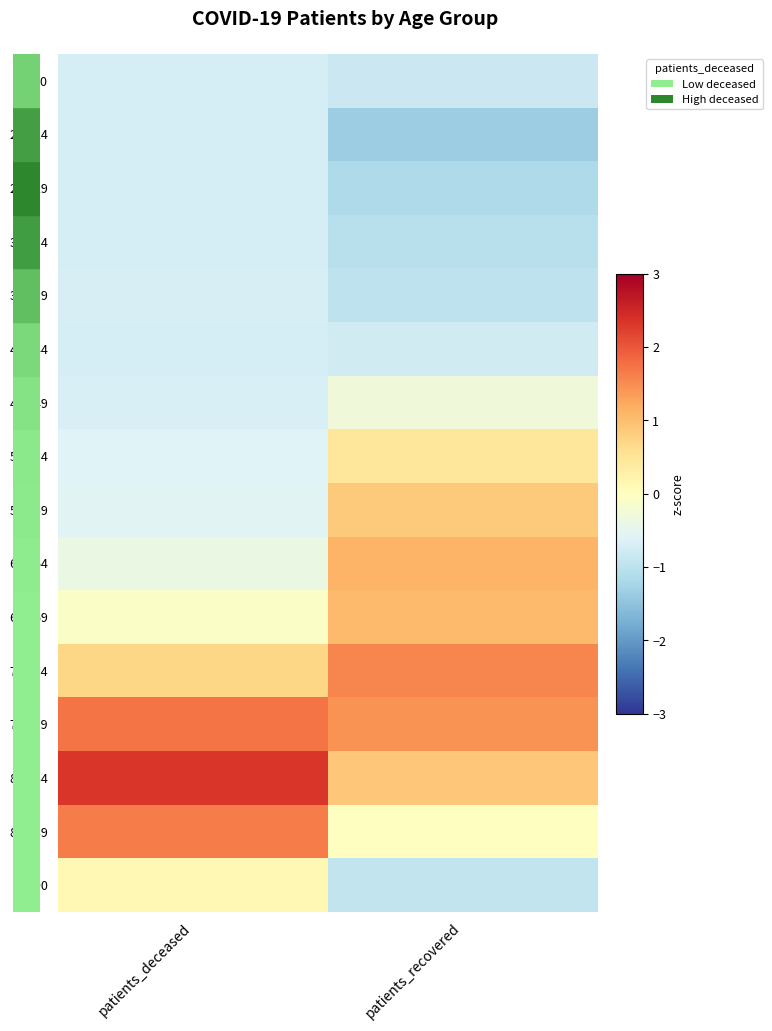

Reading left to right, list all the values displayed in this chart.

<20: patients_deceased=-0.7	patients_recovered=-0.8
20 - 24: patients_deceased=-0.7	patients_recovered=-1.3
25 - 29: patients_deceased=-0.7	patients_recovered=-1.2
30 - 34: patients_deceased=-0.7	patients_recovered=-1.1
35 - 39: patients_deceased=-0.7	patients_recovered=-1.0
40 - 44: patients_deceased=-0.7	patients_recovered=-0.8
45 - 49: patients_deceased=-0.7	patients_recovered=-0.3
50 - 54: patients_deceased=-0.6	patients_recovered=0.4
55 - 59: patients_deceased=-0.6	patients_recovered=0.9
60 - 64: patients_deceased=-0.4	patients_recovered=1.1
65 - 69: patients_deceased=-0.1	patients_recovered=1.0
70 - 74: patients_deceased=0.7	patients_recovered=1.6
75 - 79: patients_deceased=1.7	patients_recovered=1.4
80 - 84: patients_deceased=2.3	patients_recovered=0.9
85 - 89: patients_deceased=1.6	patients_recovered=-0.0
>90: patients_deceased=0.1	patients_recovered=-0.9